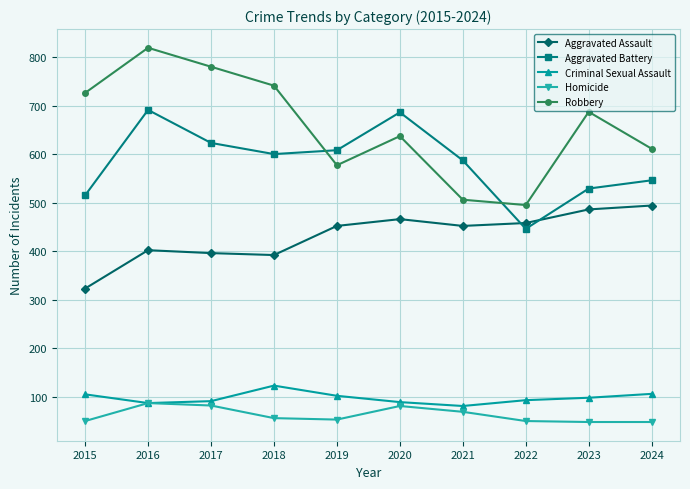

True or false: Homicide and Aggravated Battery cross at least once.

False